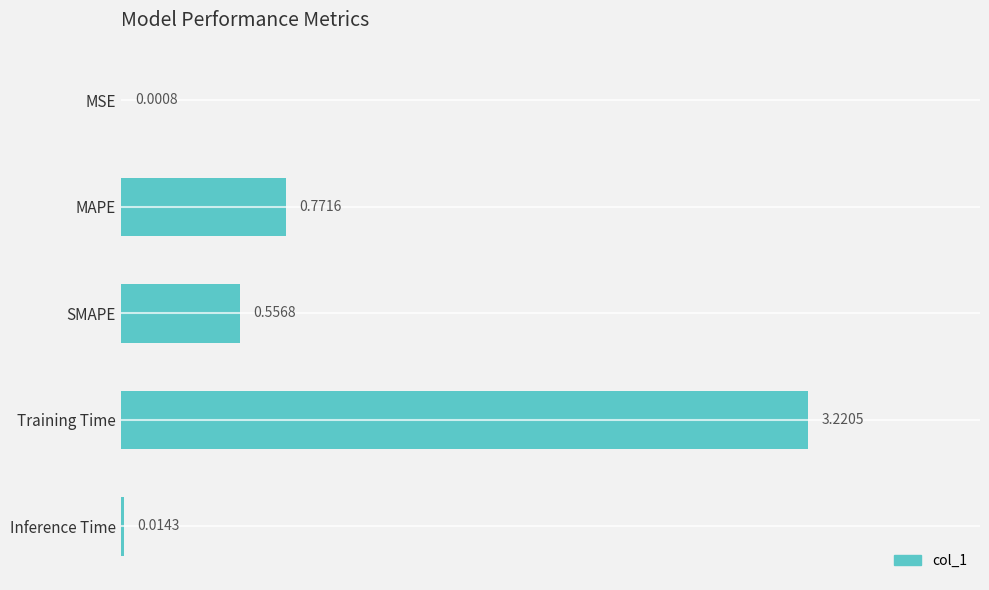

What is the sum of all values?

4.6